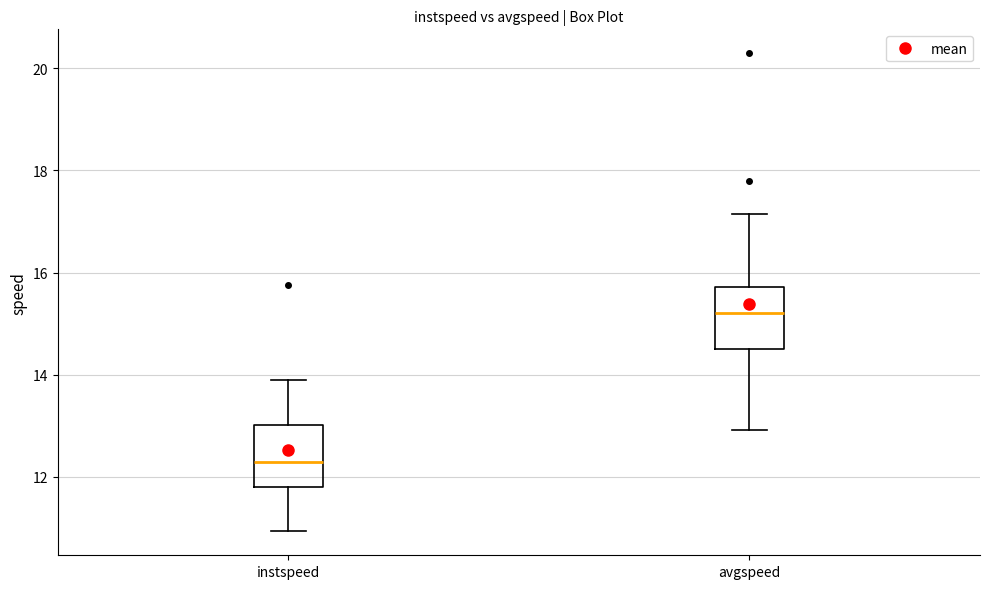

Where is the lower edge of the box for instspeed on the y-axis? The values are not printed on the chart, so give them approximately, as read against the axis.

11.8